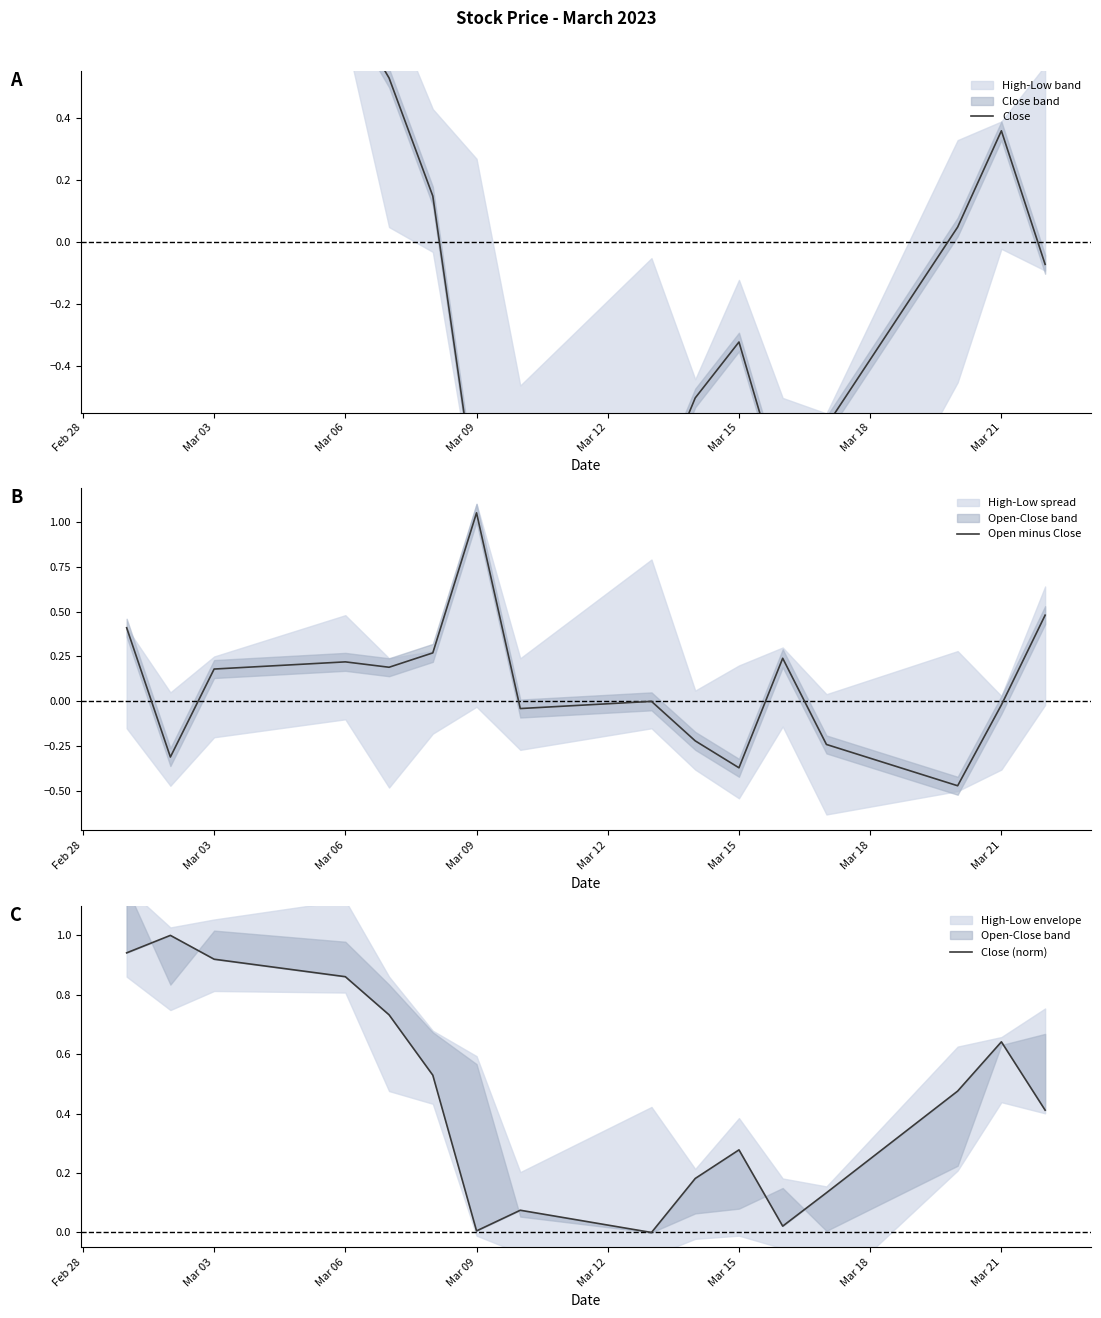

The Open minus Close series shows 1.4 at Mar 09. True or false?

False